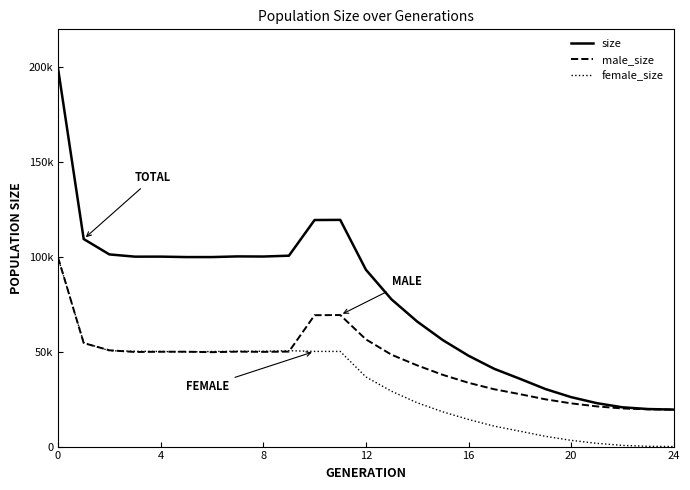

At which label does size reach its minimum?

24